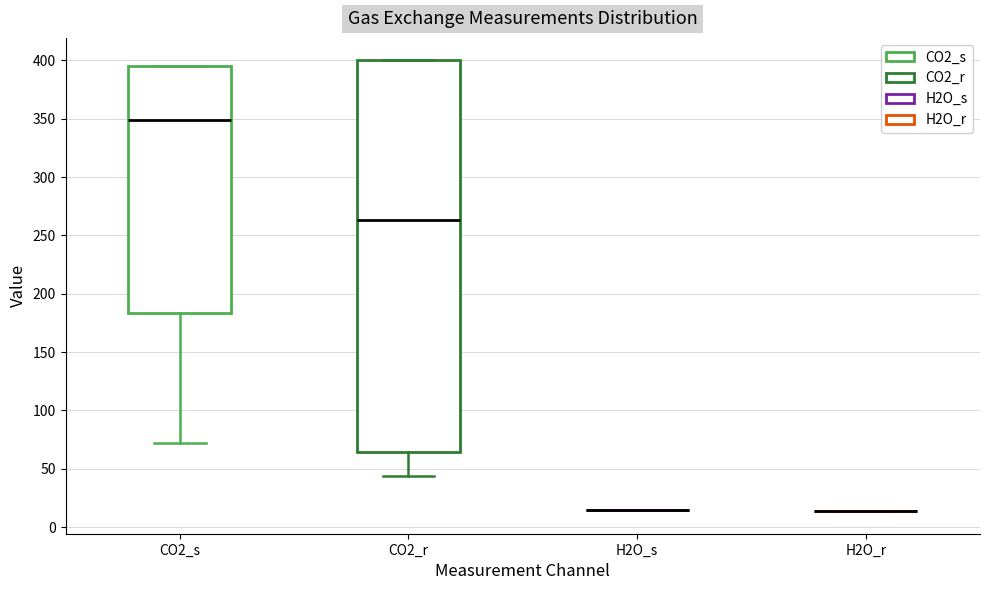

Comparing the boxes themselves (not the whiskers), which one is the tallest?

CO2_r